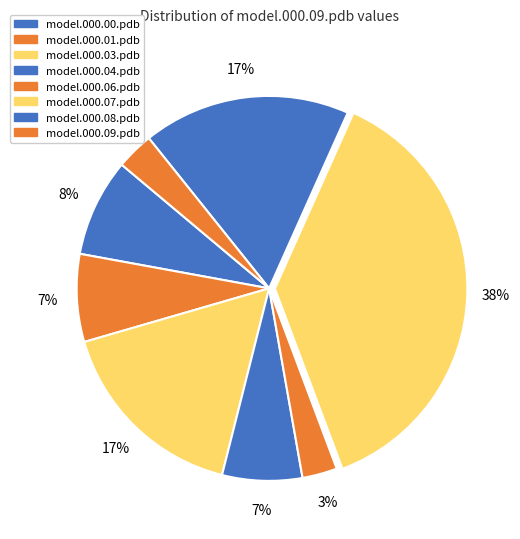

Count the number of slices in the pie.

8